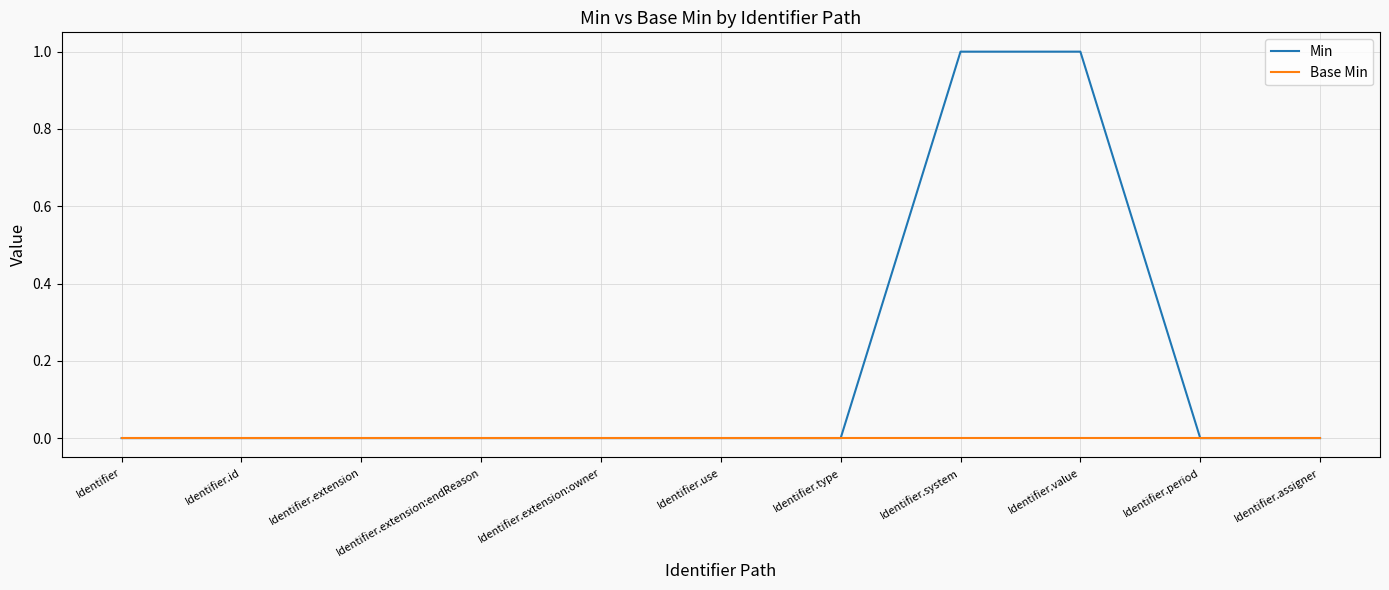

The Min series shows -1 at Identifier.period. True or false?

False